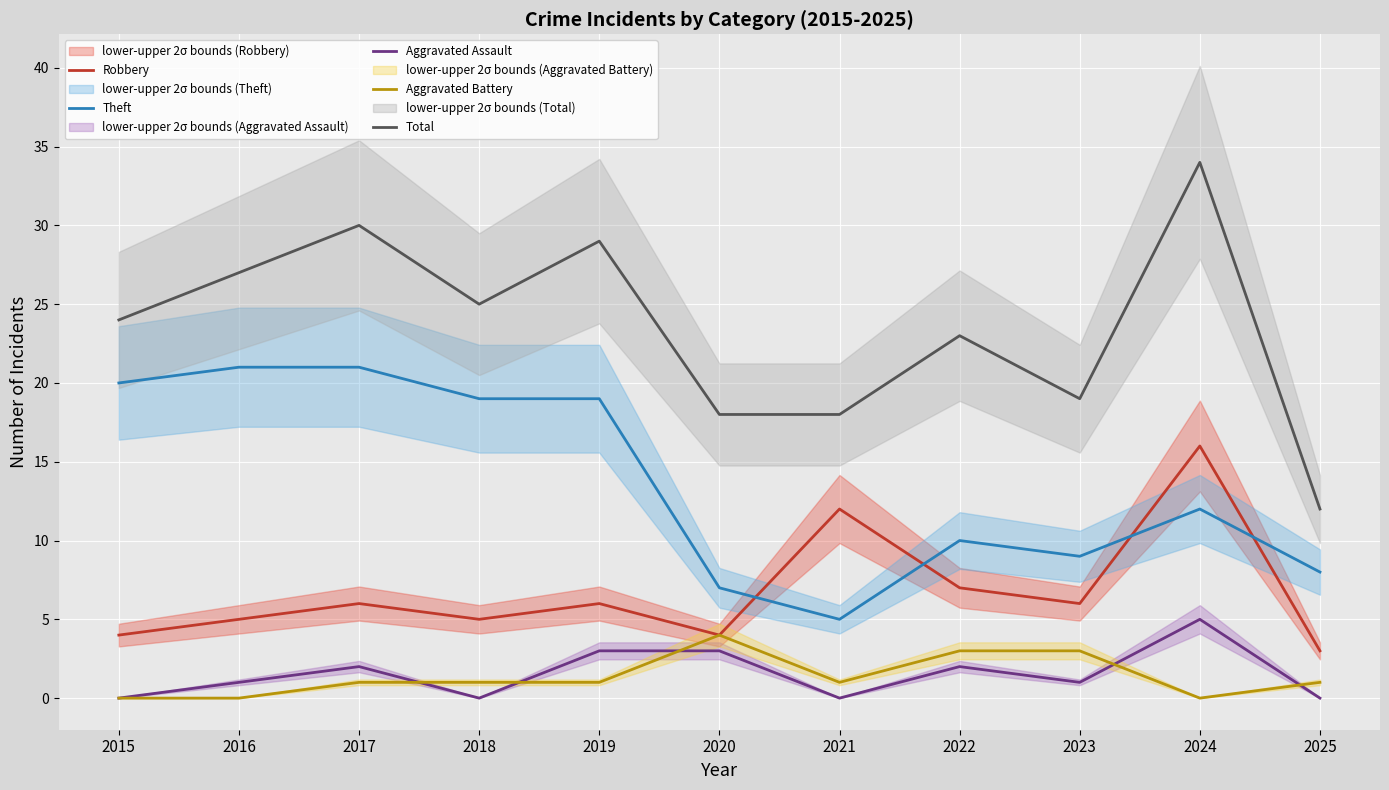

Which series changed the most between 2018 and 2021?

Theft